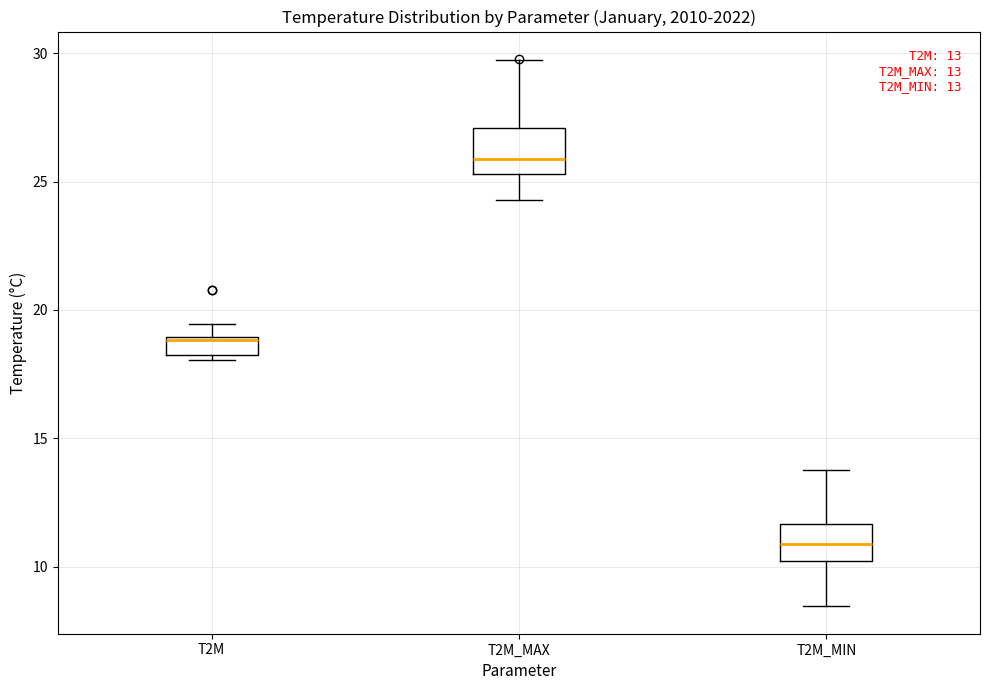

Which box has the lowest median line?

T2M_MIN